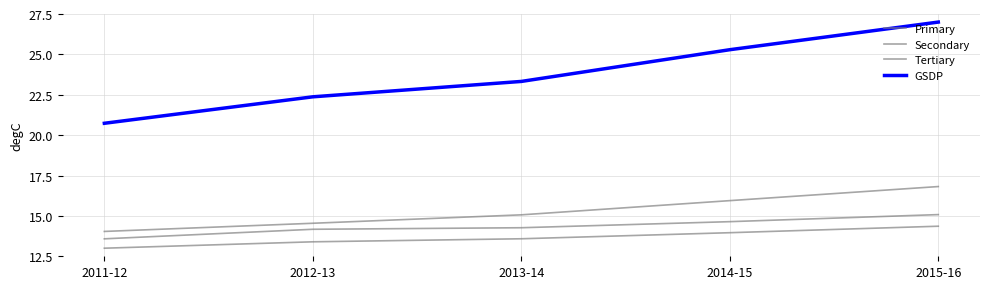

Is this an area chart (filled region under the line)?

No